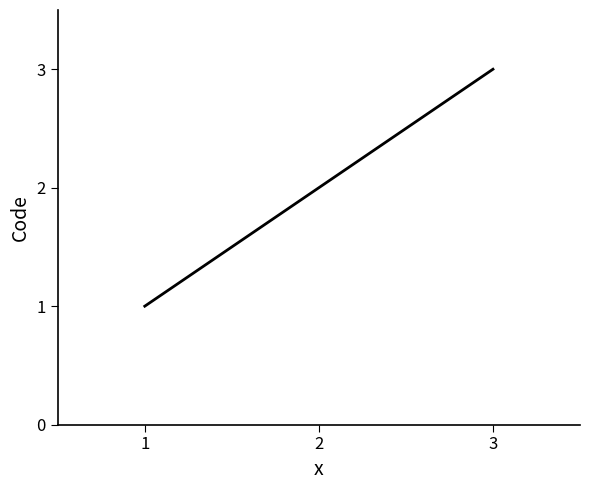

How many lines are shown in the chart?

1